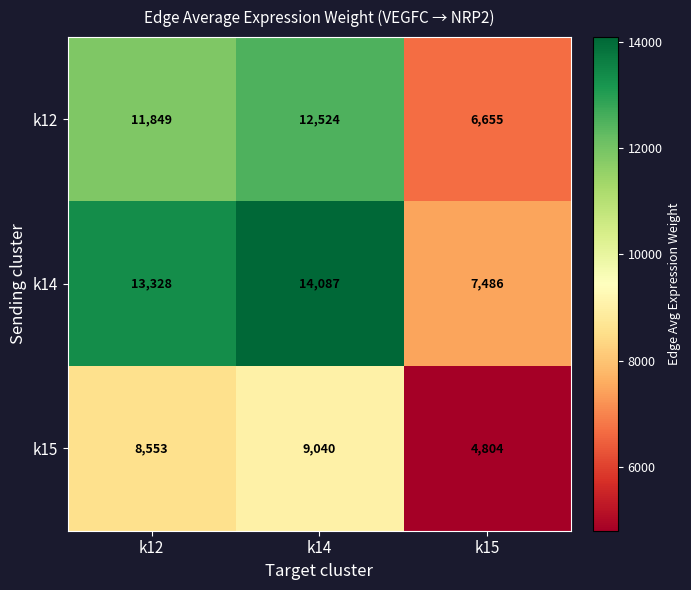

Which series changed the most between k14 and k15?

k14